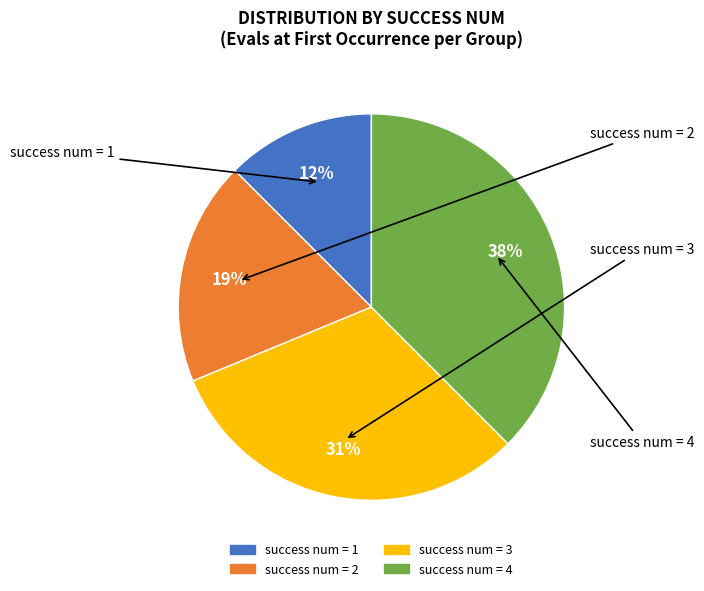

Does any single category account for the majority?

No